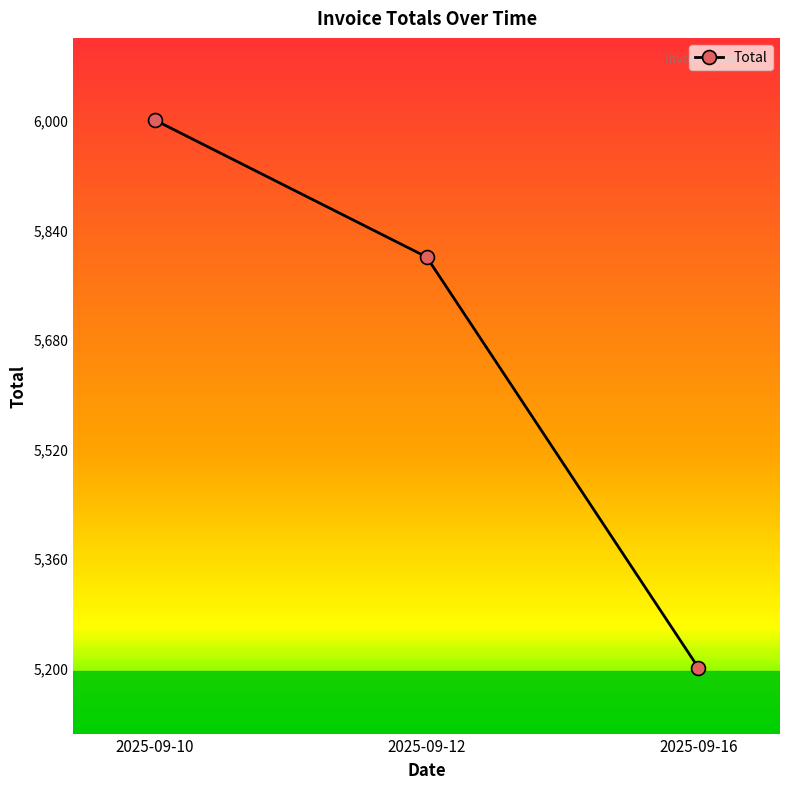

How many values are below 5800?

1